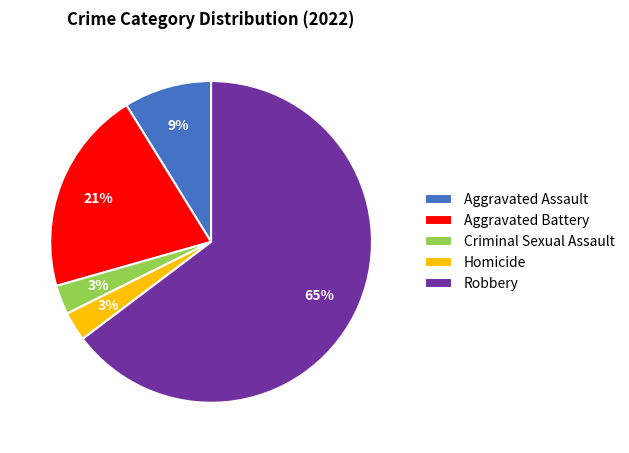

Do Robbery and Aggravated Battery together represent more than half of the pie?

Yes